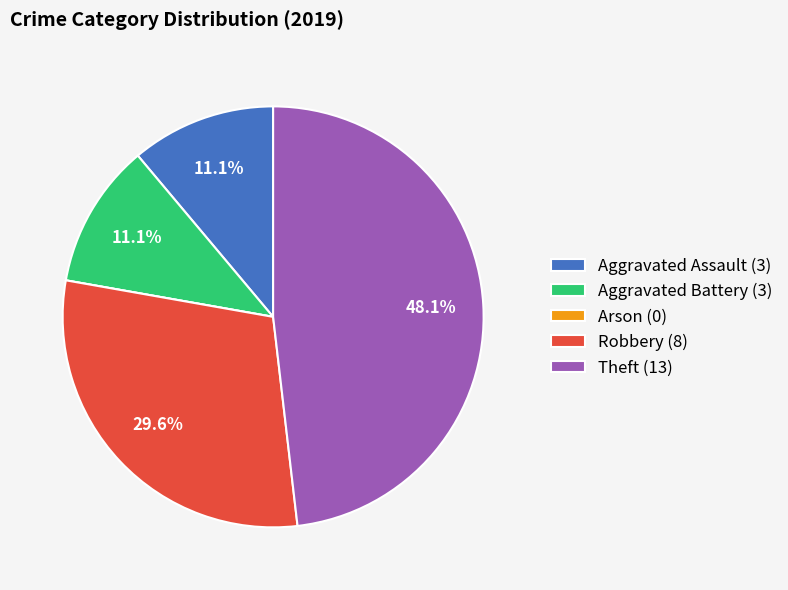

To the nearest percent, what portion does Aggravated Assault represent?

11%